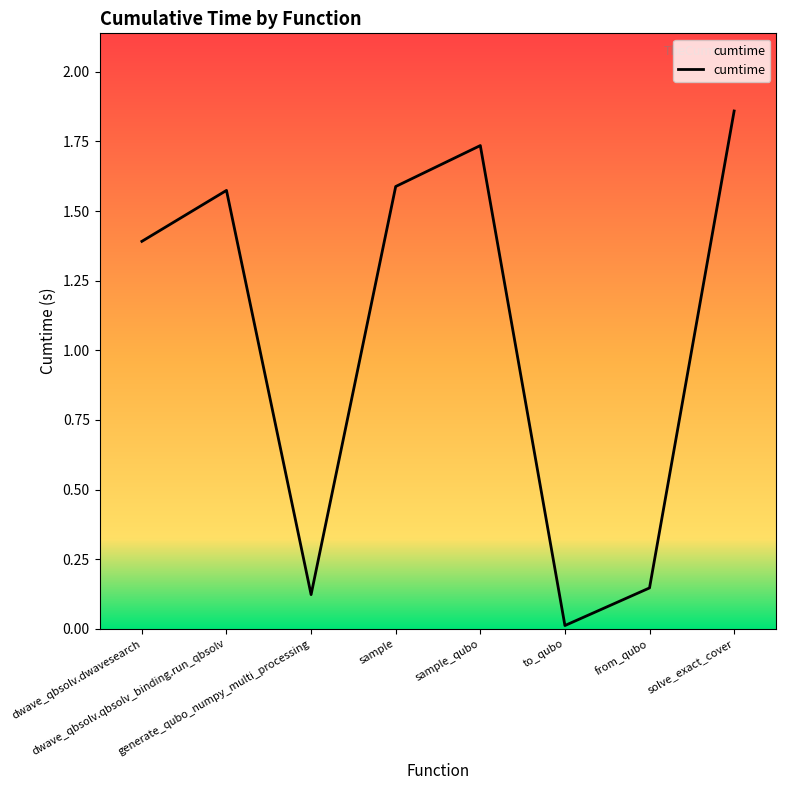

True or false: there are more than 2 points higher than both neighbors.

False